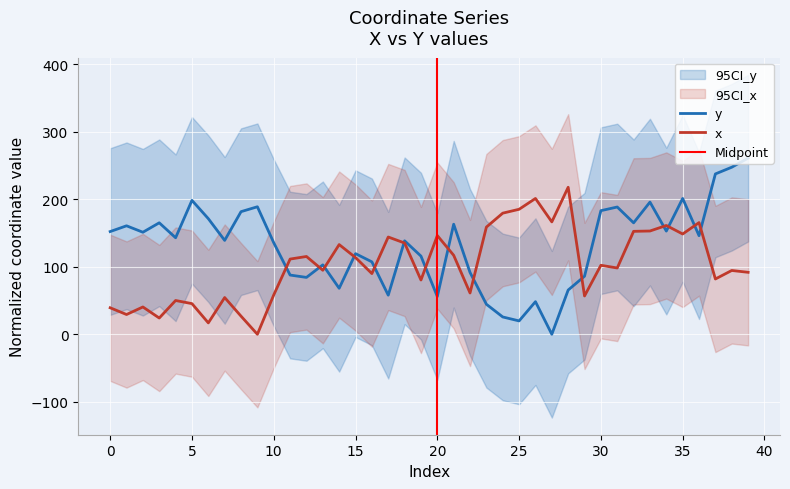

How many values in the x series exceed 102?

20